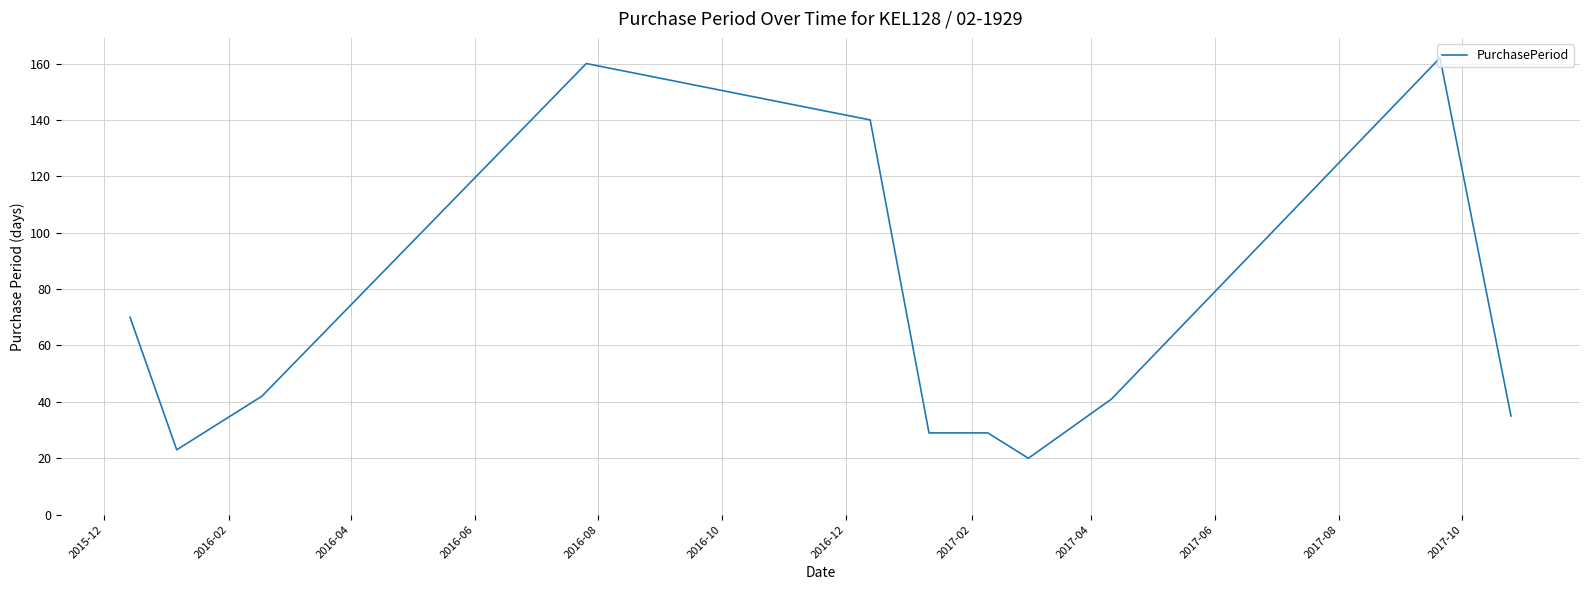

True or false: there are more than 1 points higher than both neighbors.

True